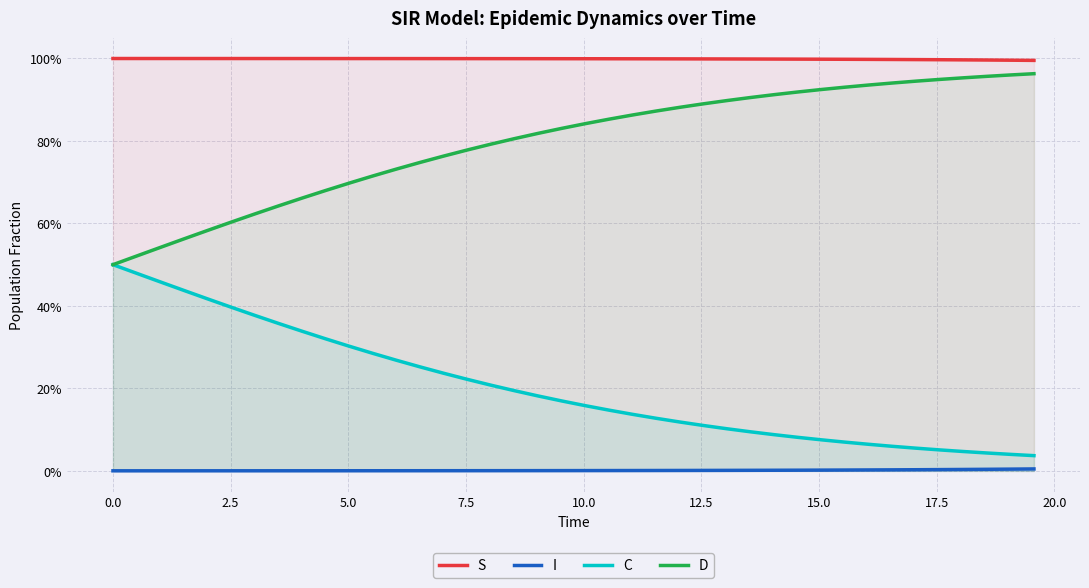

Does the chart display data point markers on the line(s)?

No